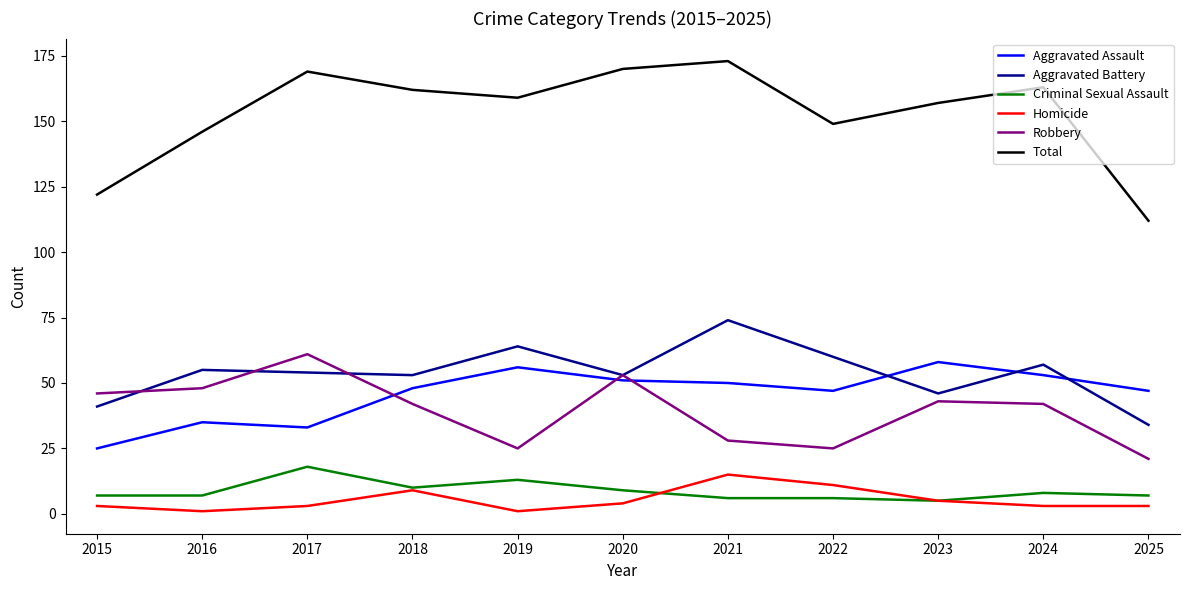

Reading left to right, transcribe all the data shown in this chart.

Aggravated Assault: 25	35	33	48	56	51	50	47	58	53	47
Aggravated Battery: 41	55	54	53	64	53	74	60	46	57	34
Criminal Sexual Assault: 7	7	18	10	13	9	6	6	5	8	7
Homicide: 3	1	3	9	1	4	15	11	5	3	3
Robbery: 46	48	61	42	25	53	28	25	43	42	21
Total: 122	146	169	162	159	170	173	149	157	163	112